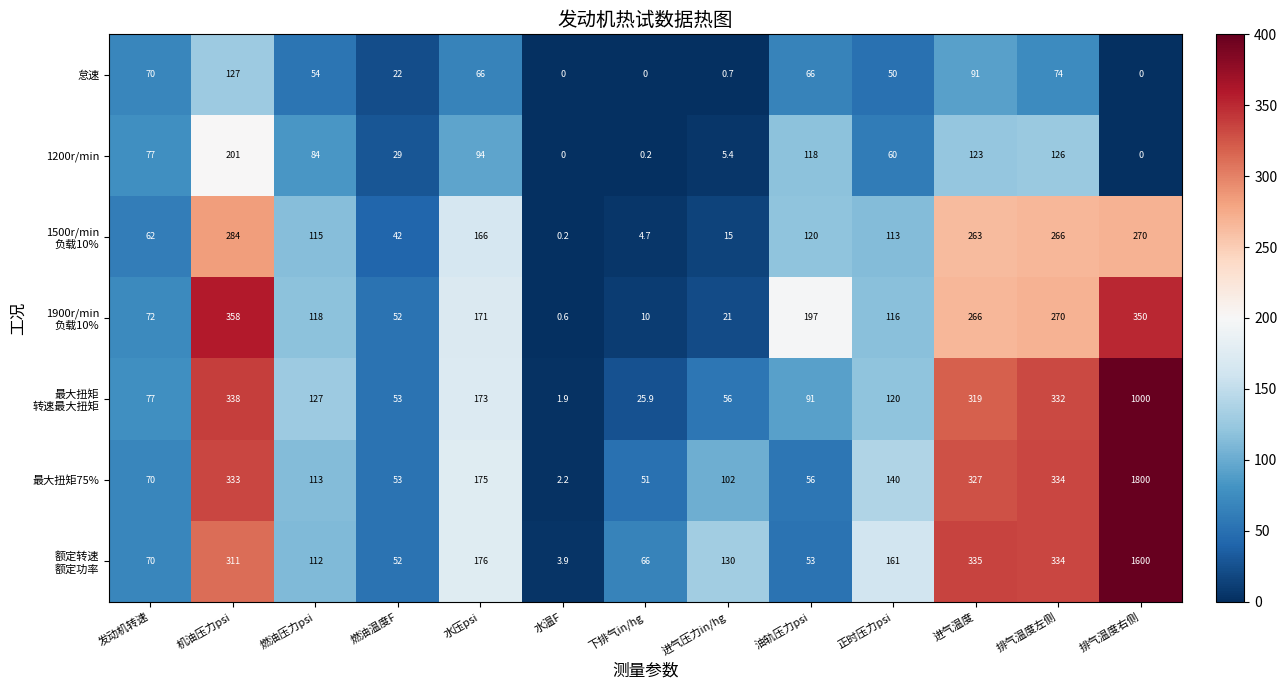

Which series has the widest spread of values?

最大扭矩75%